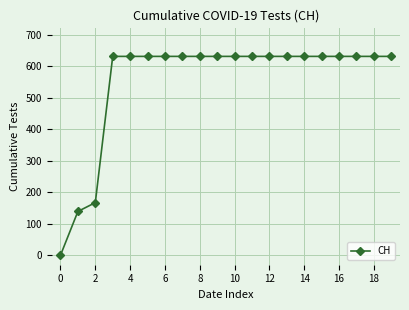

What is the difference between the maximum and second lowest values?

492